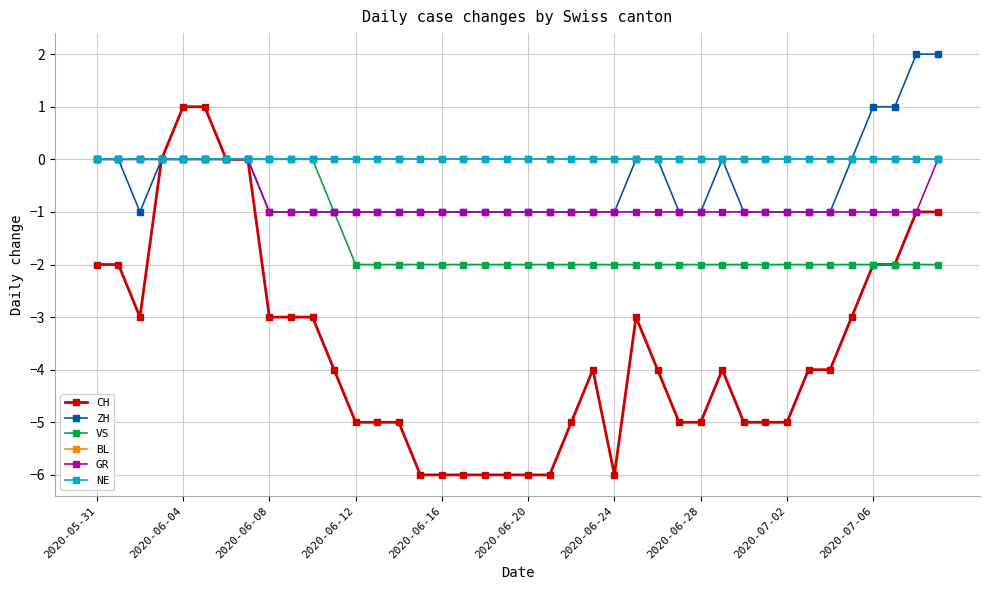

Is this an area chart (filled region under the line)?

No